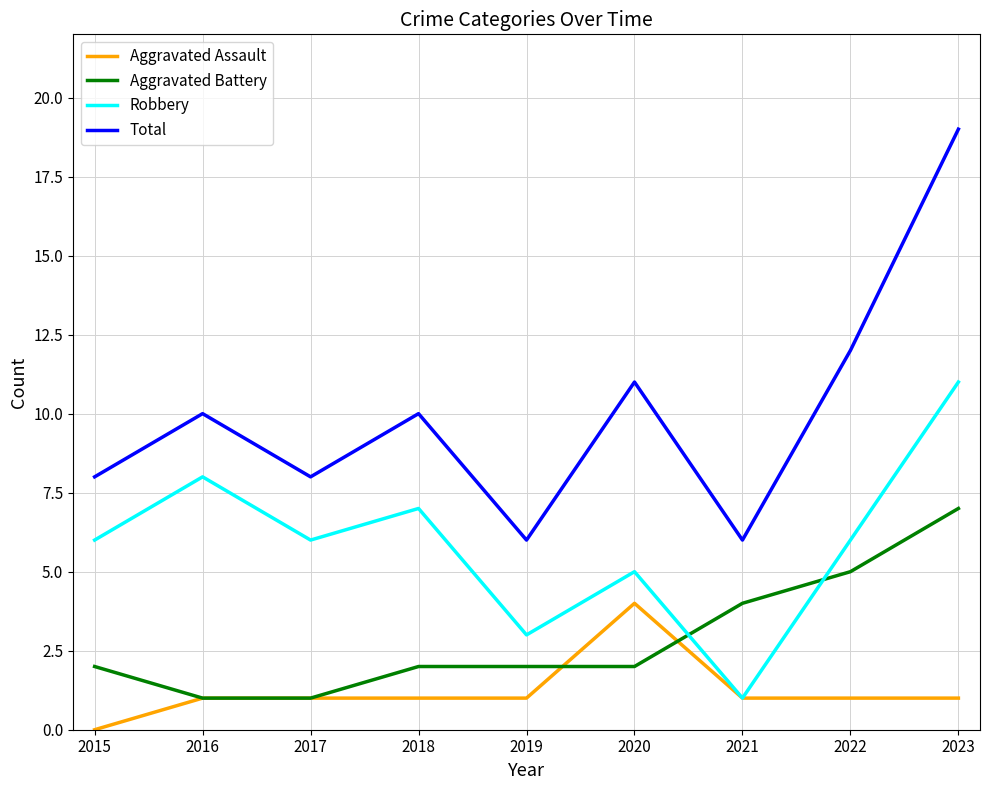

True or false: Total and Aggravated Battery cross at least once.

False